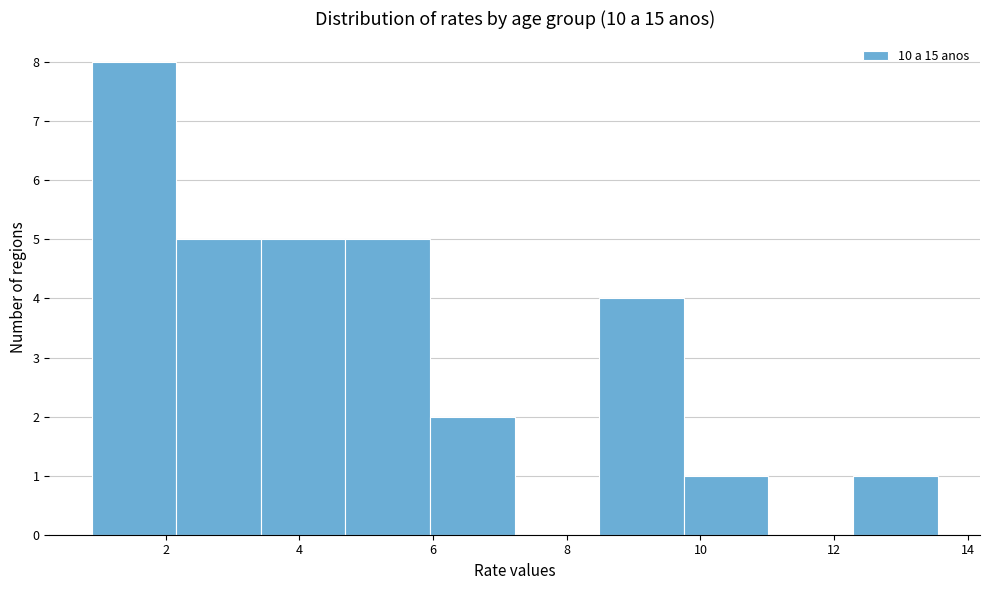

Reading left to right, transcribe this chart: for each bar, give the range it covers on the x-axis and its height. Neither the bar edges nor the heights are printed on the chart, so give them approximately, as read against the axes.

0.8 to 2.2: 8
2.2 to 3.4: 5
3.4 to 4.6: 5
4.6 to 6.0: 5
6.0 to 7.2: 2
7.2 to 8.4: 0
8.4 to 9.8: 4
9.8 to 11.0: 1
11.0 to 12.2: 0
12.2 to 13.6: 1